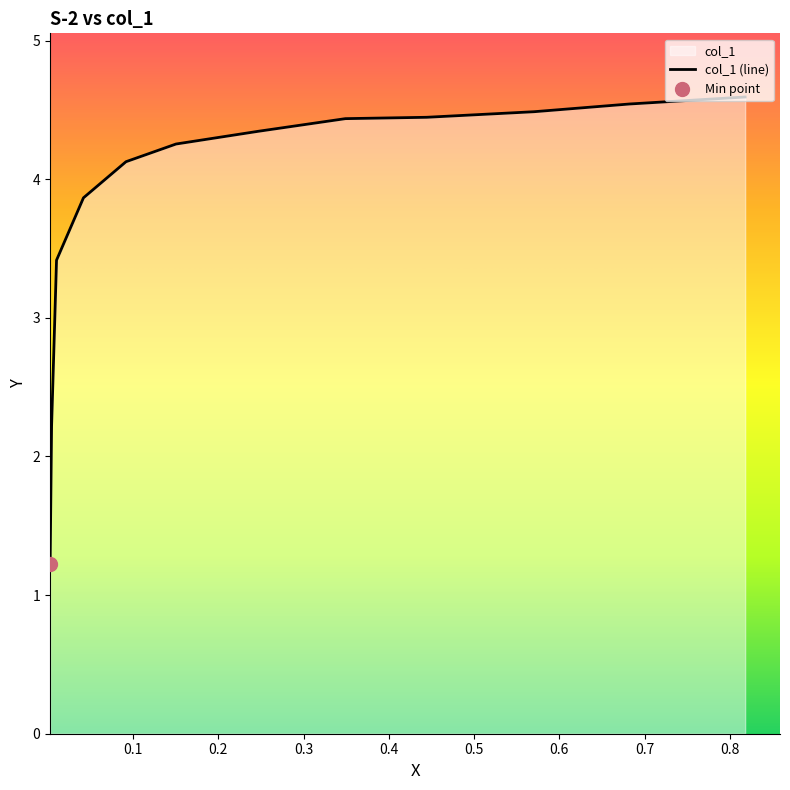

How many data points are less than 4?

4